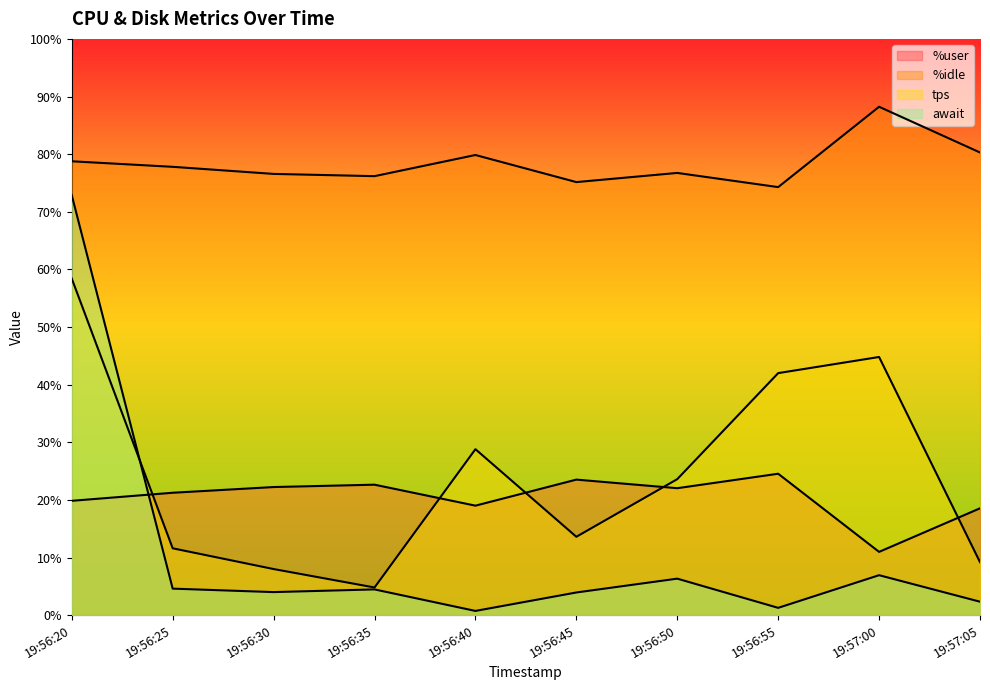

At which category does tps reach its first local valley?

19:56:35